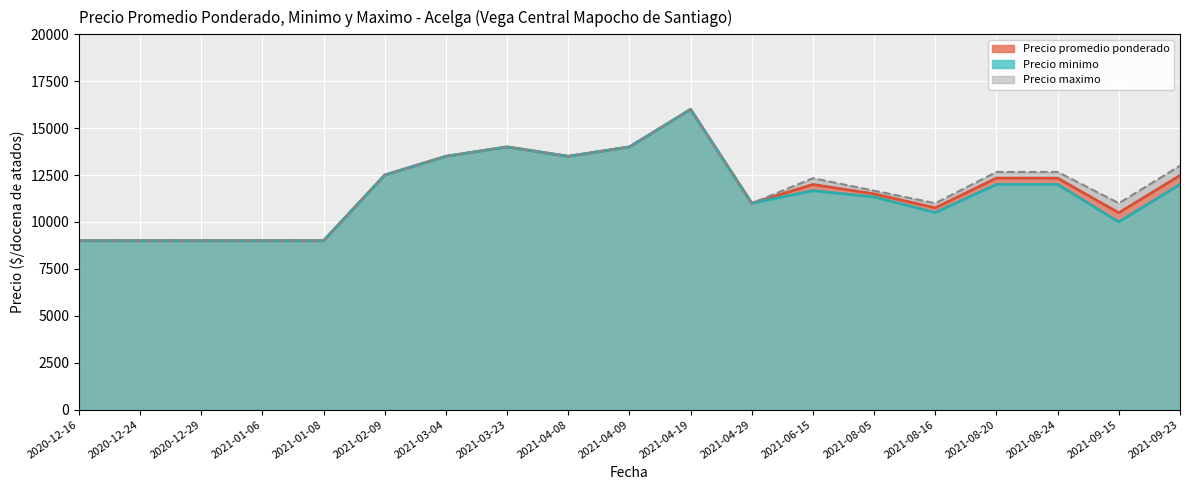

True or false: Precio minimo and Precio promedio ponderado cross at least once.

False